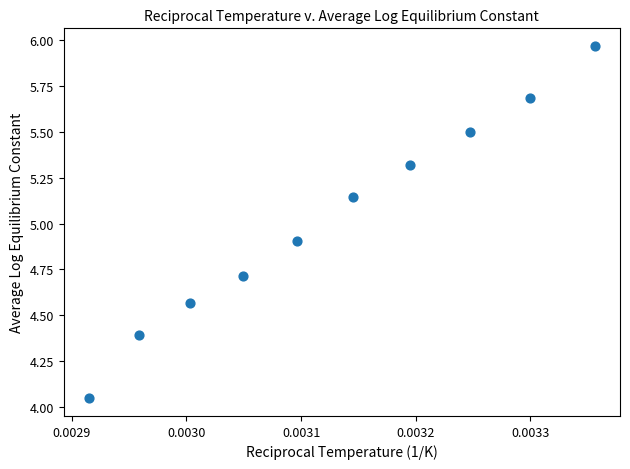

What Y value in the scatter plot is closest to 5?

4.9